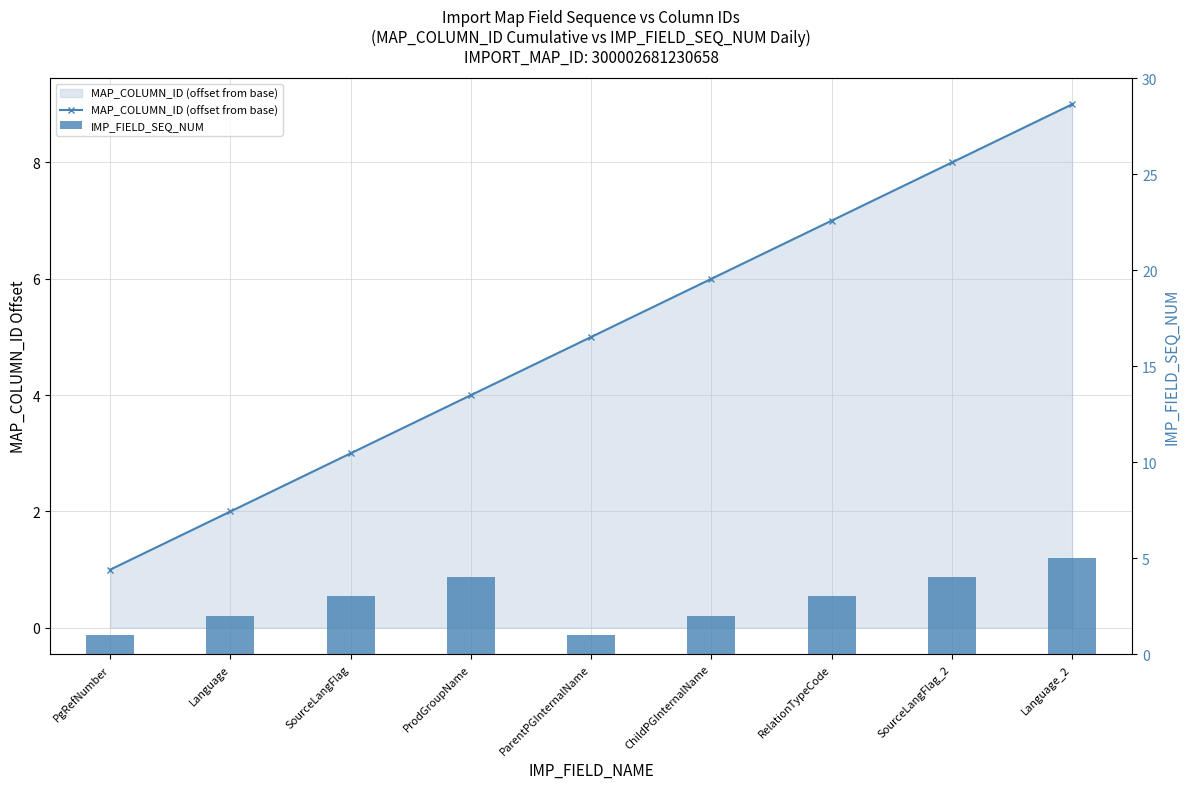

What is the difference between the highest and lowest values at ParentPGInternalName?

4